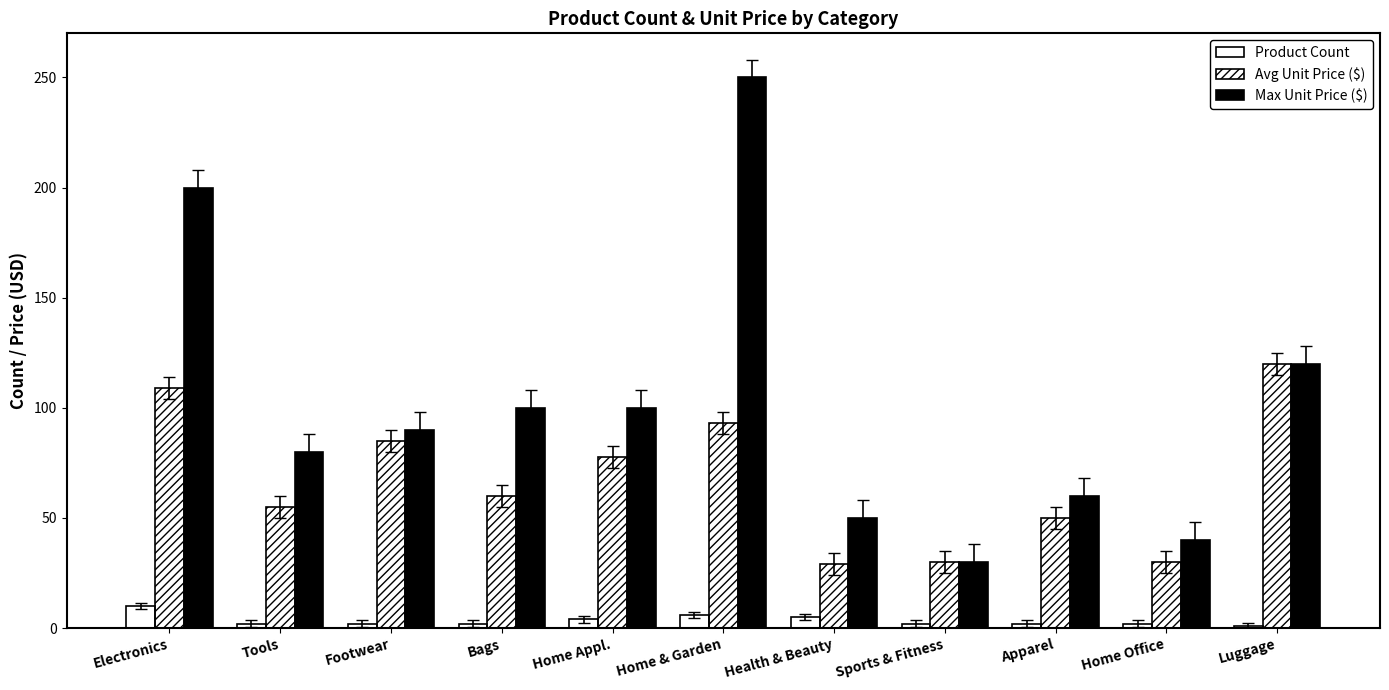

Reading right to left, extract all data points from this chart.

Product Count: 1.0	2.0	2.0	2.0	5.0	6.0	4.0	2.0	2.0	2.0	10.0
Avg Unit Price ($): 120.0	30.0	50.0	30.0	29.3	93.1	77.5	60.0	85.0	55.0	109.0
Max Unit Price ($): 120.0	40.0	60.0	30.0	50.0	250.0	100.0	100.0	90.0	80.0	200.0